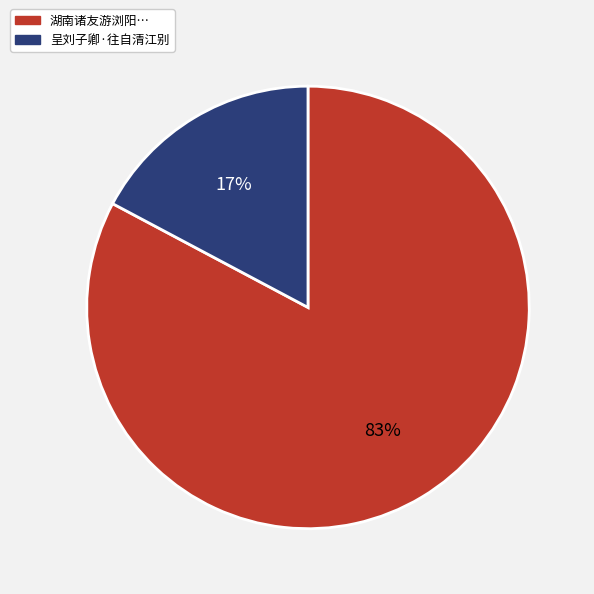

To the nearest percent, what is the difference between the largest and smallest slice percentages?

66%